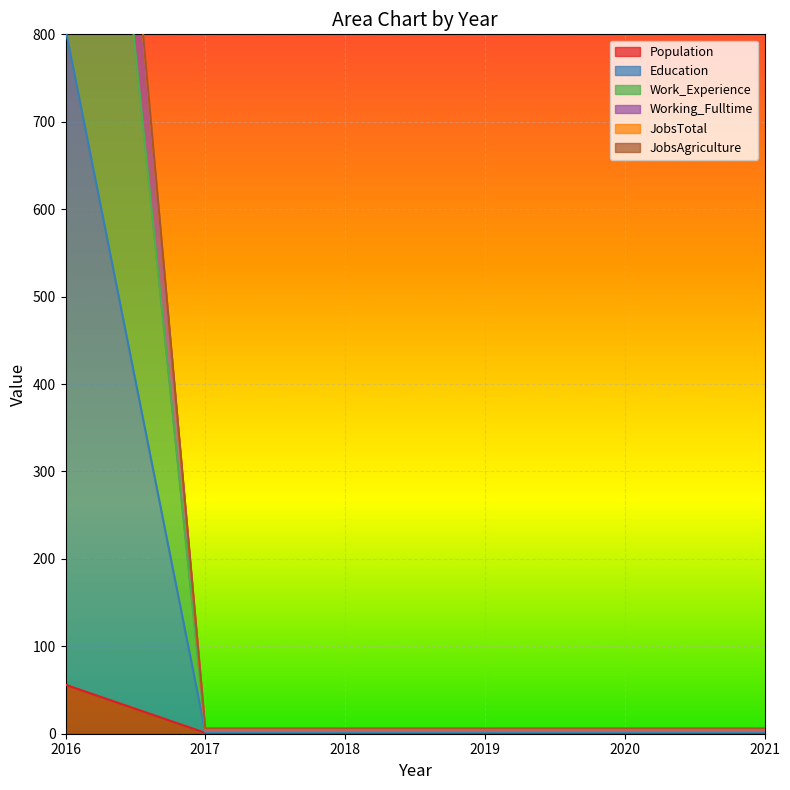

Which has a higher value, 2017 or 2021?

2017